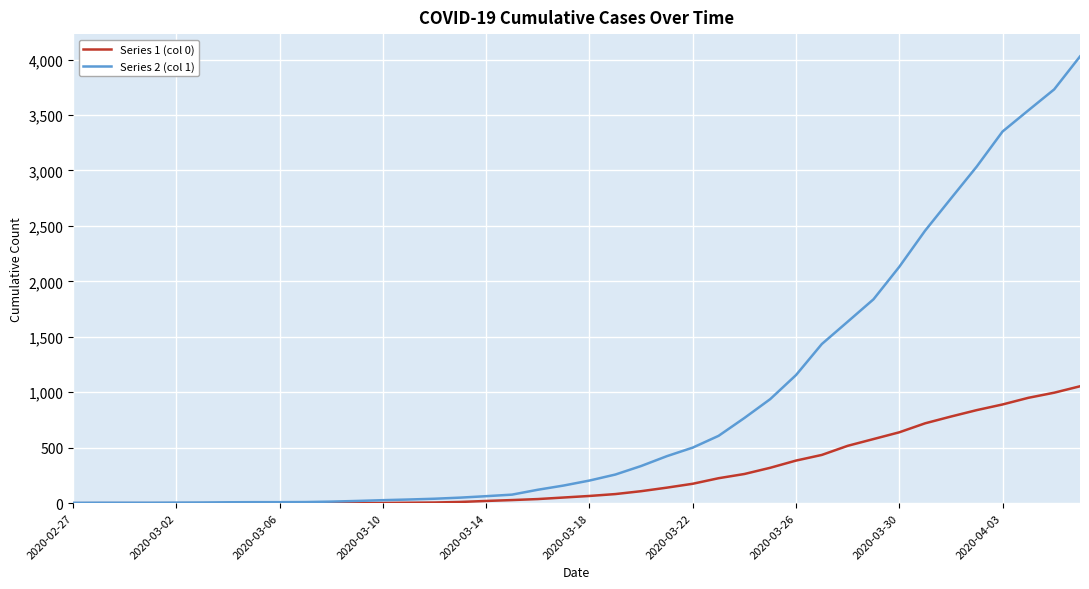

Which series has the largest total across all categories?

Series 2 (col 1)